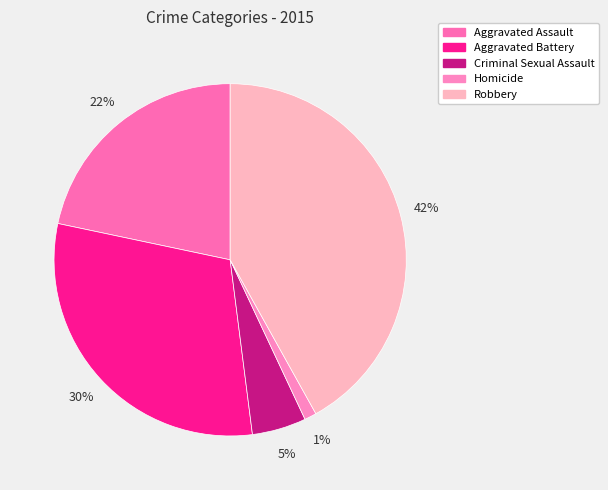

What portion of the pie excludes Aggravated Battery?

69.7%